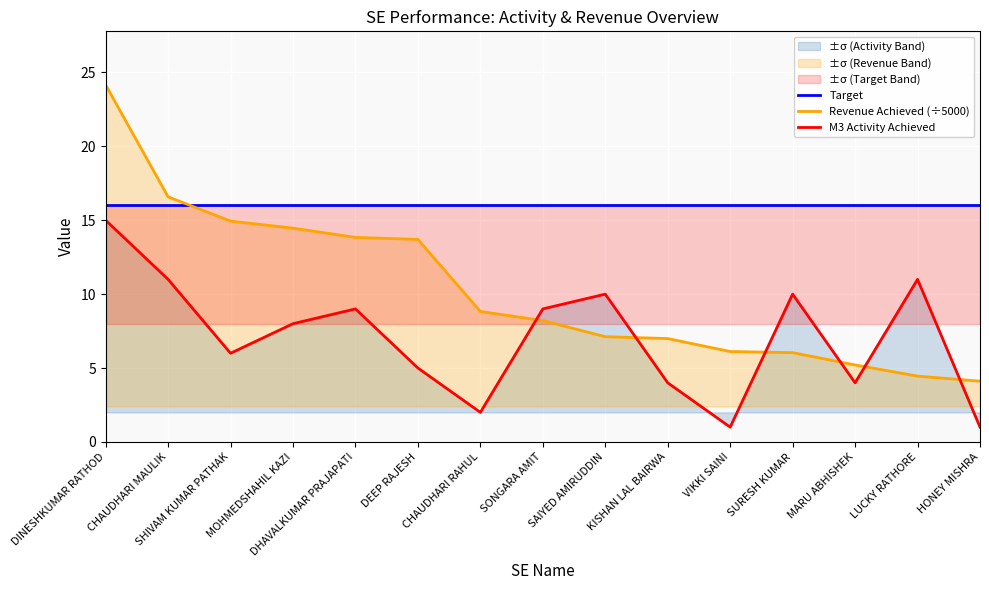

The value of Target at CHAUDHARI RAHUL is 28.3. True or false?

False